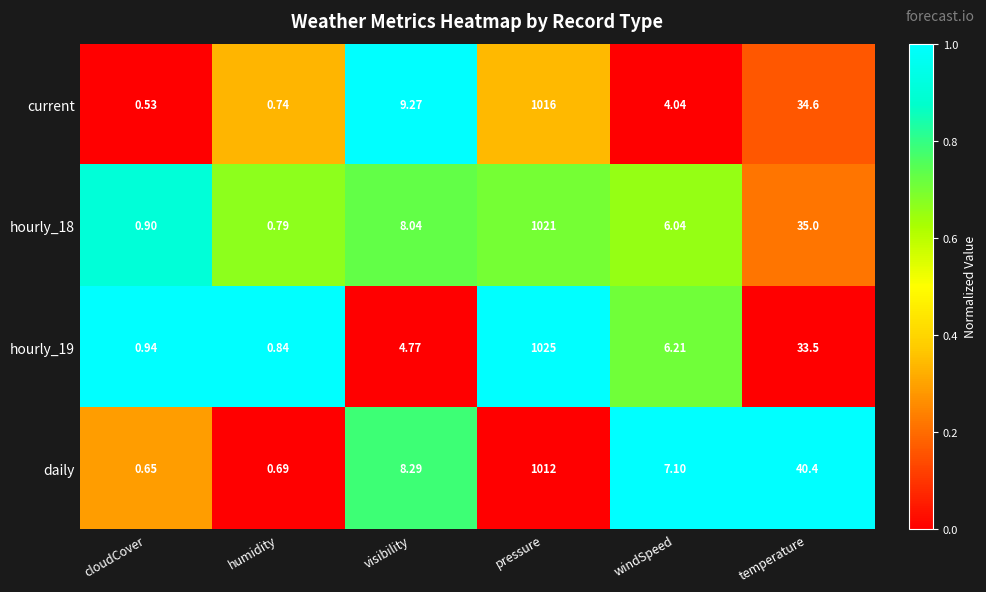

Is the value of hourly_18 at pressure greater than the value of daily at visibility?

Yes